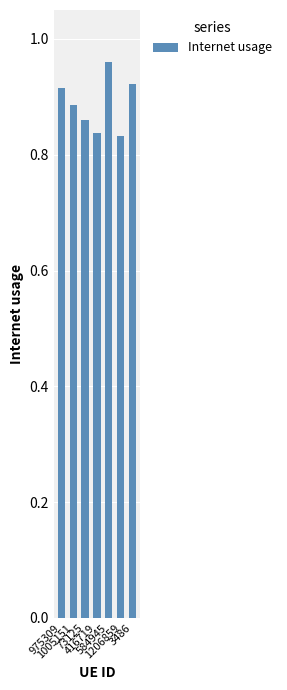

What is the label of the 2nd bar from the right?

1206859